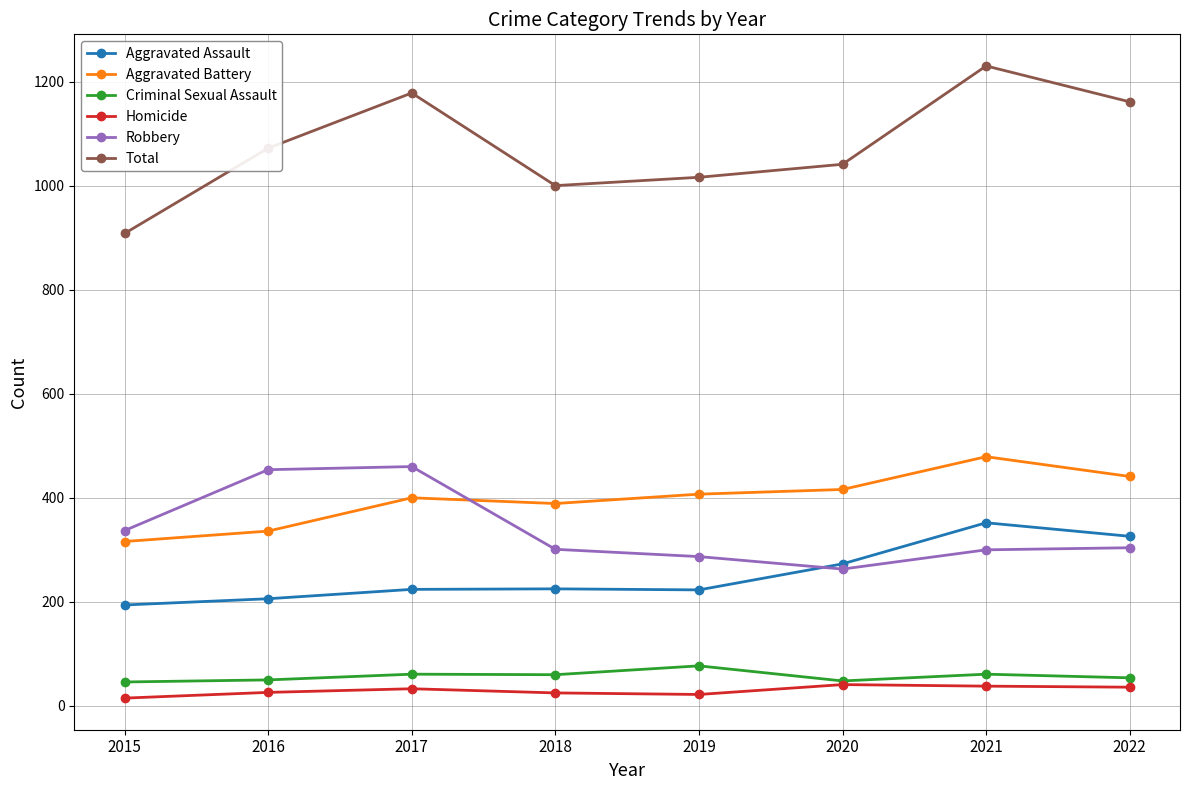

What is the highest value of the Robbery series?

460